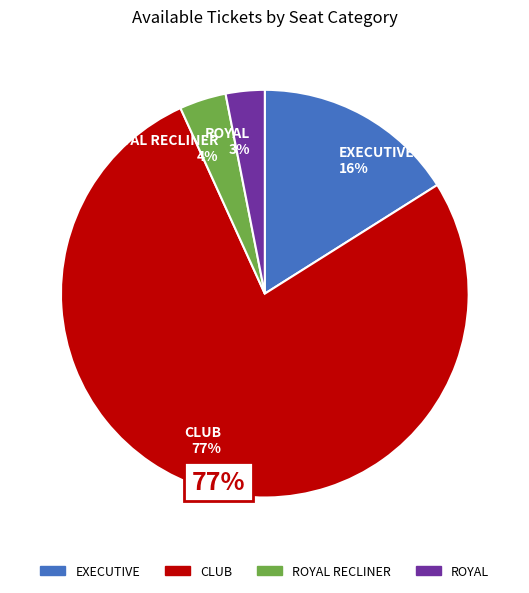

The ROYAL RECLINER slice represents 15% of the pie. True or false?

False